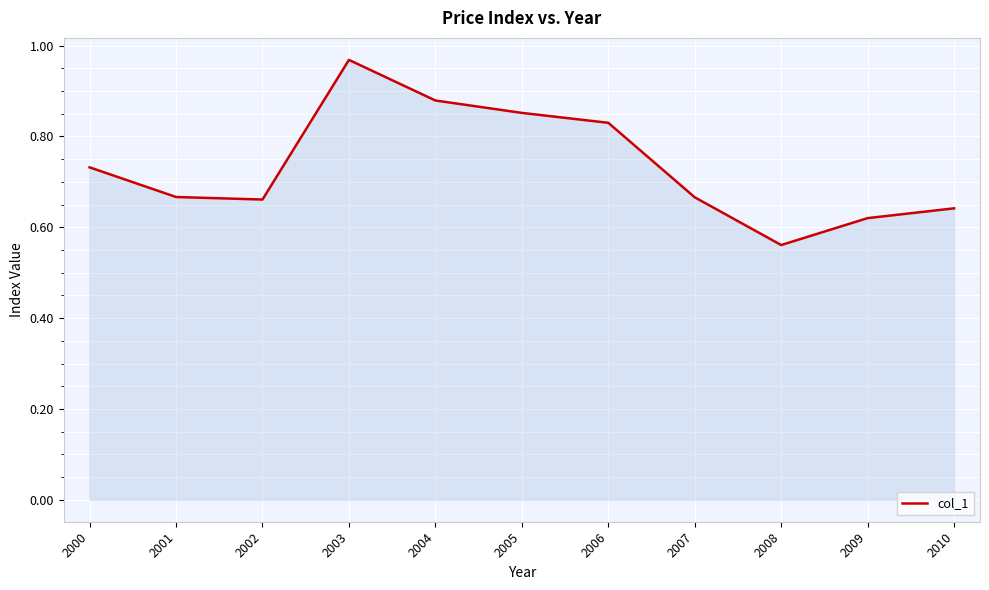

What is the difference between the values at 2005 and 2003?

0.1